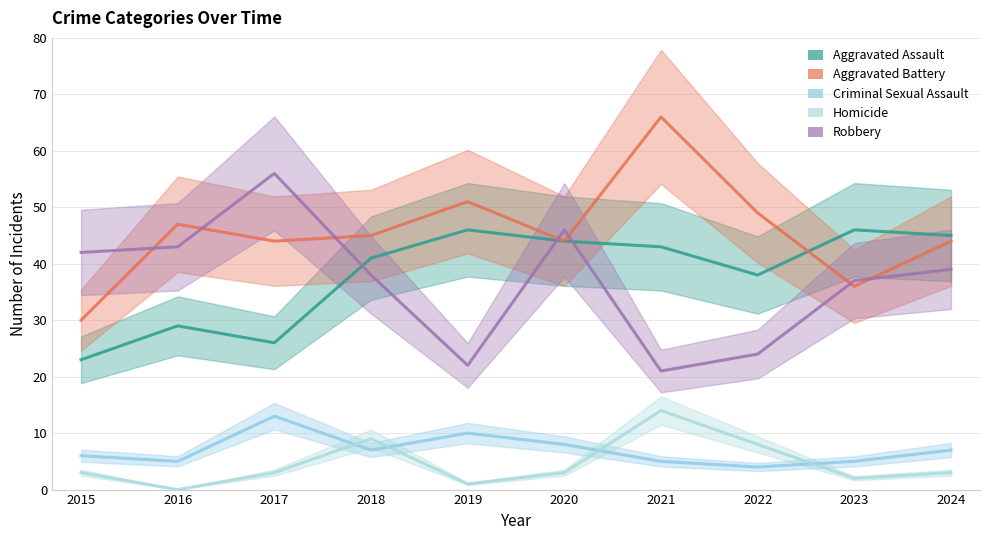

Which category has the highest value across all series?

2021